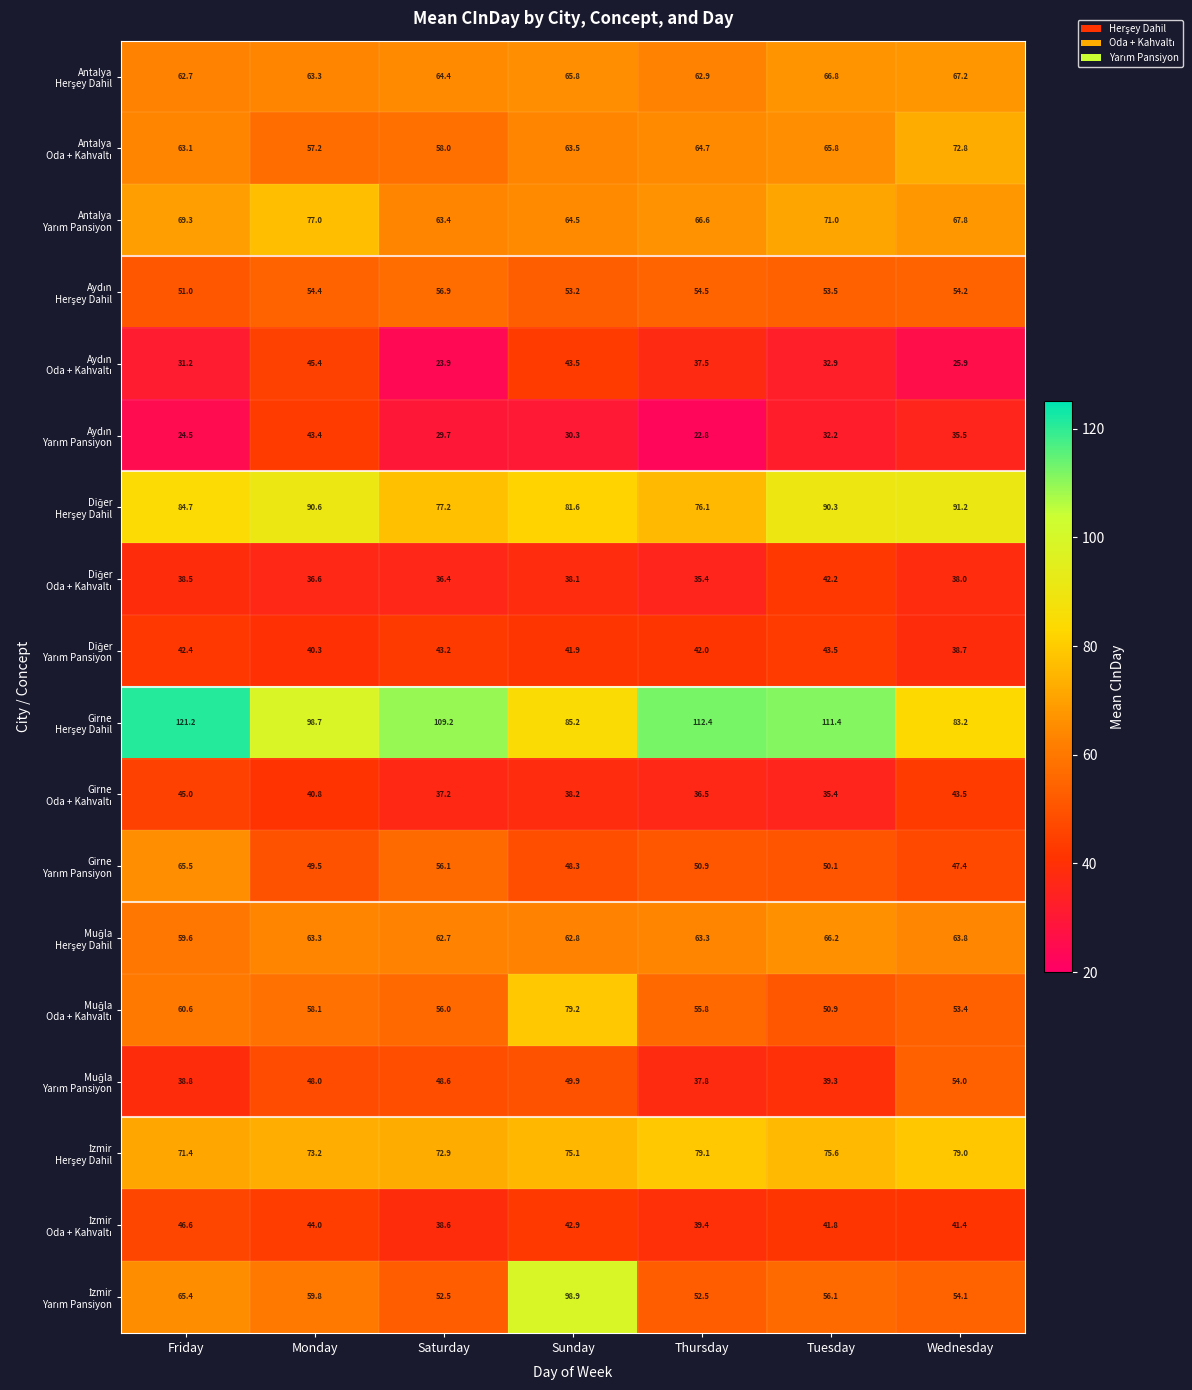

What is the maximum value shown in the chart?

121.2